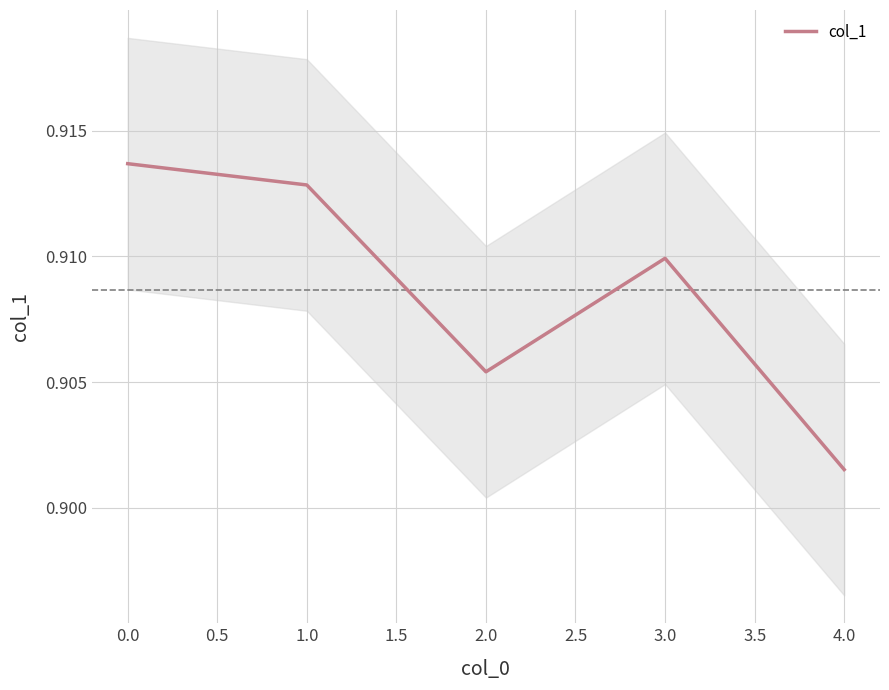

Is it true that col_1 equals 0.6 at 1.0?

False